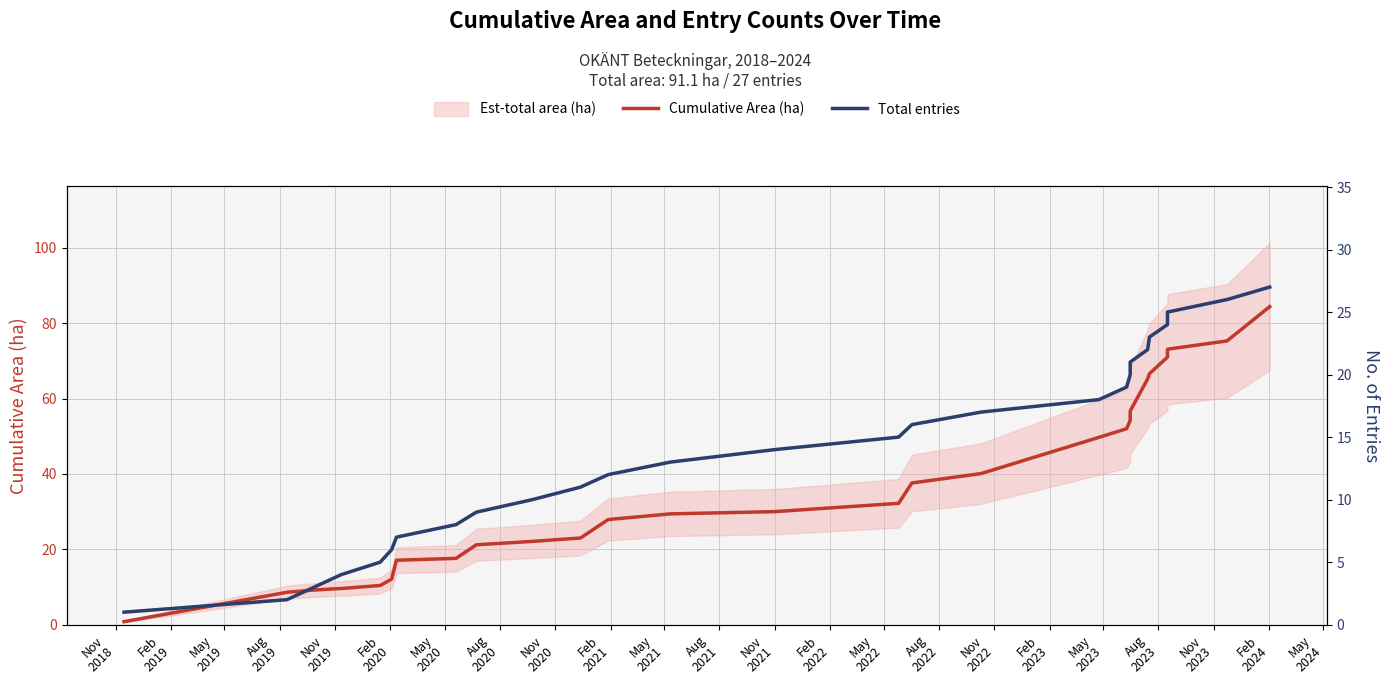

Rank the series at Nov
2023 from highest to lowest value.

Cumulative Area (ha), Total entries